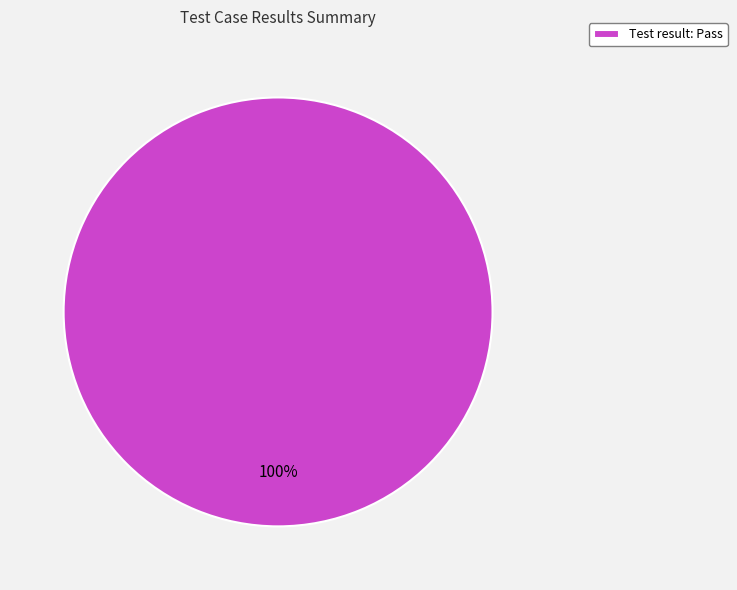

What is the majority slice?

Test result: Pass